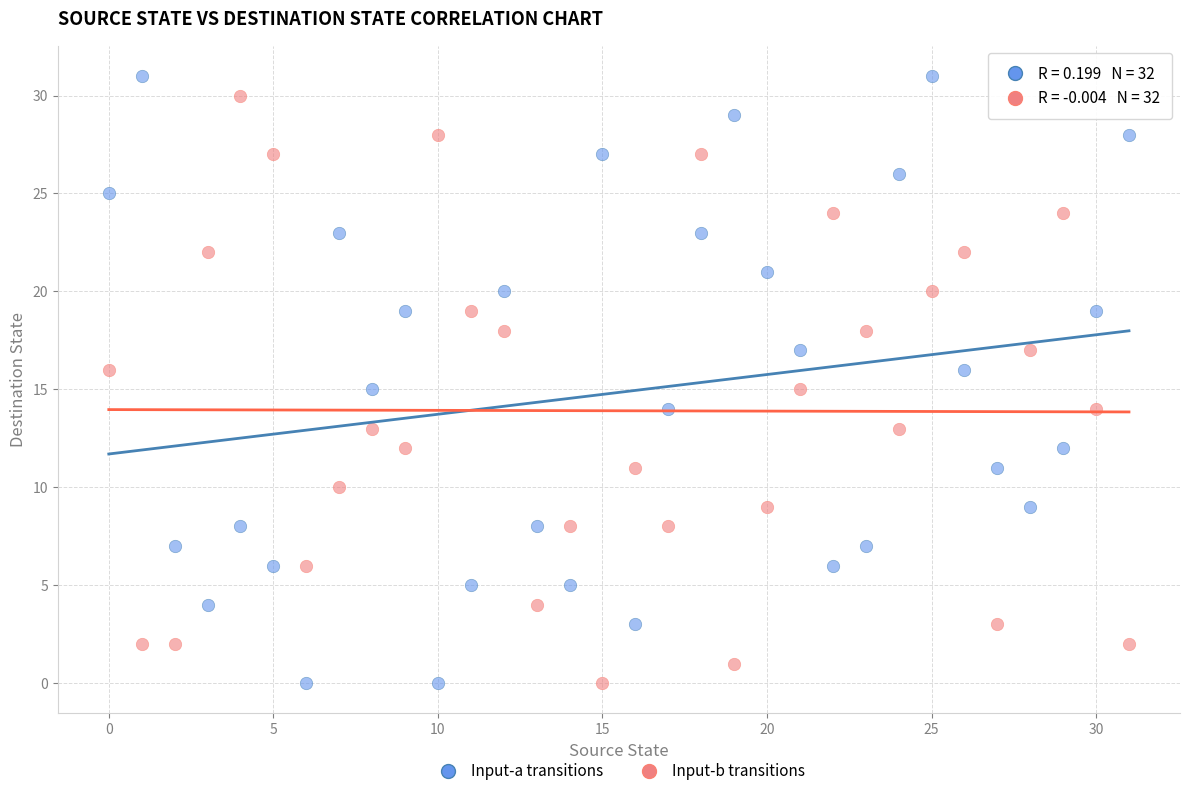

Which series has the largest Y range (max minus min)?

Input-a transitions